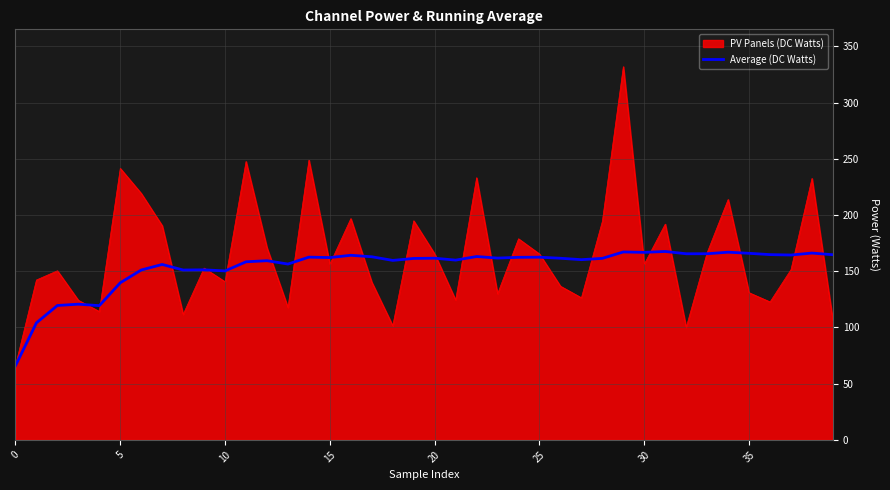

What is the highest value of the PV Panels (DC Watts) series?

332.0